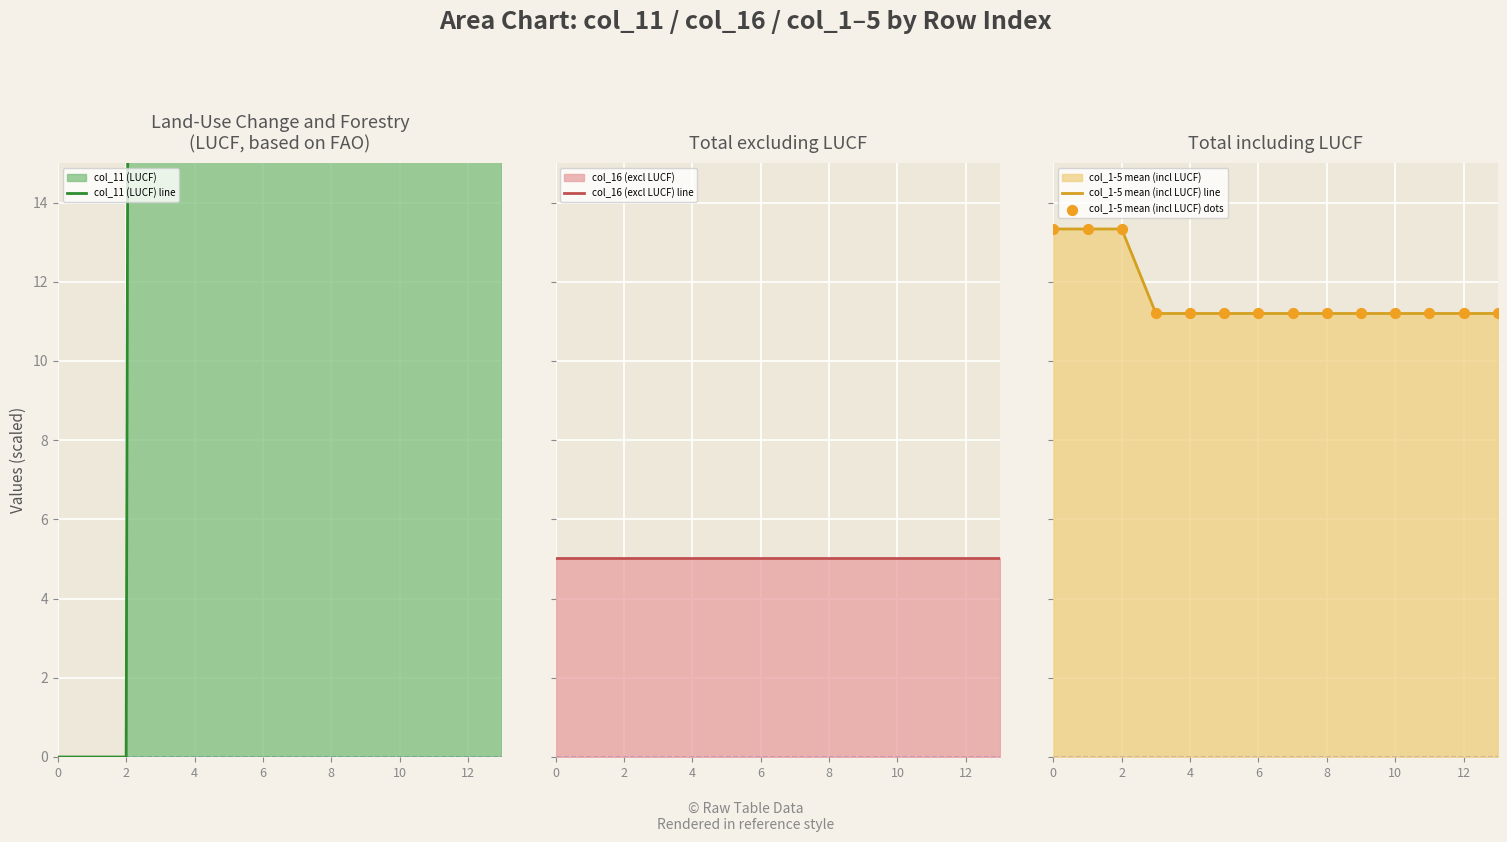

Is the value of col_1-5 mean (incl LUCF) line at 9 greater than the value of col_11 (LUCF) line at 13?

No